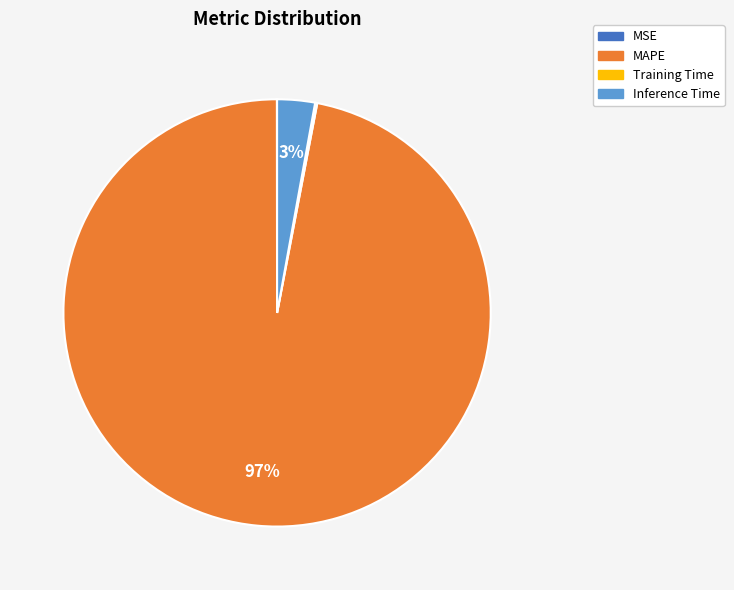

To the nearest percent, what percentage of the pie is Inference Time?

3%